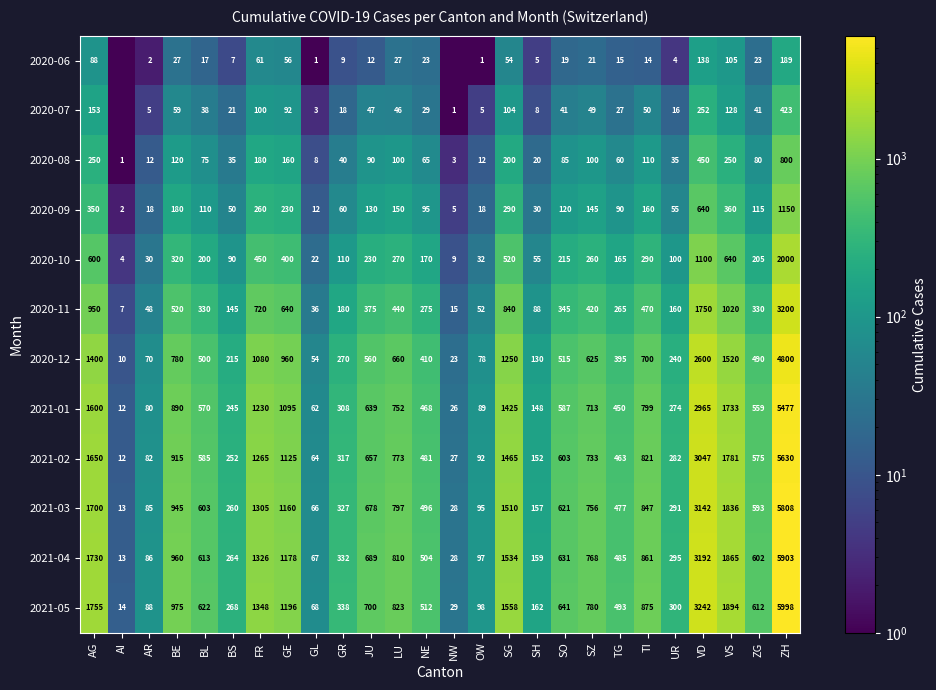

Where is 2020-10 nearest to the value 1002?

VD